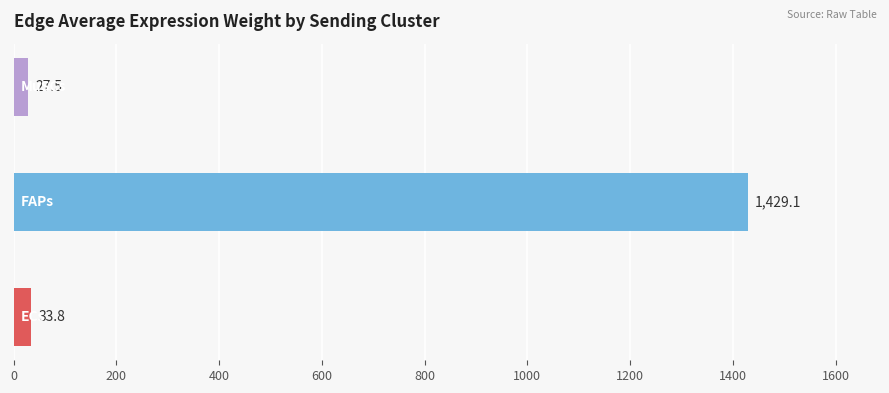

What is the minimum value shown in the chart?

27.5